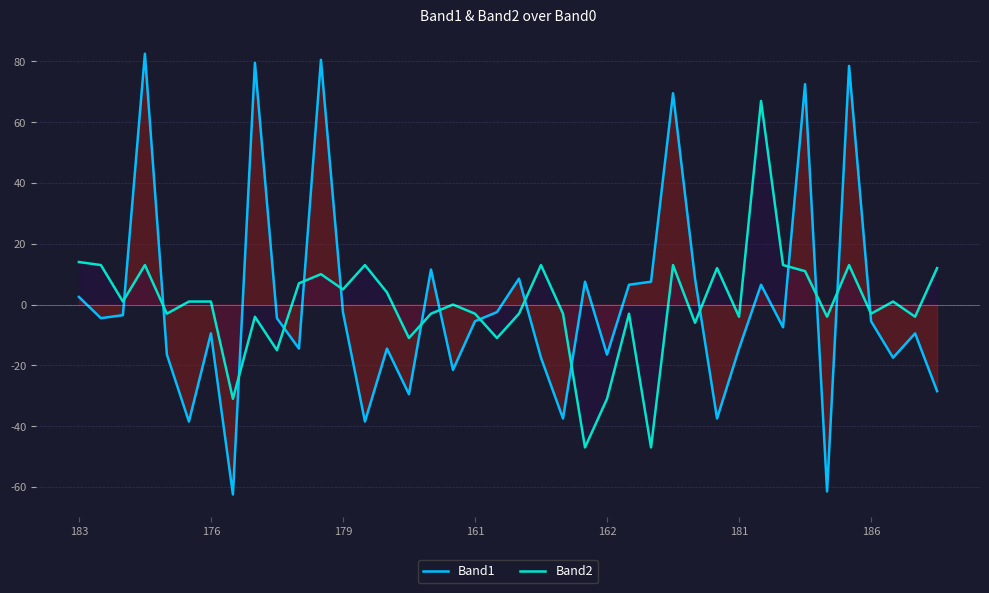

The value of Band1 at 9 is -1.0. True or false?

False